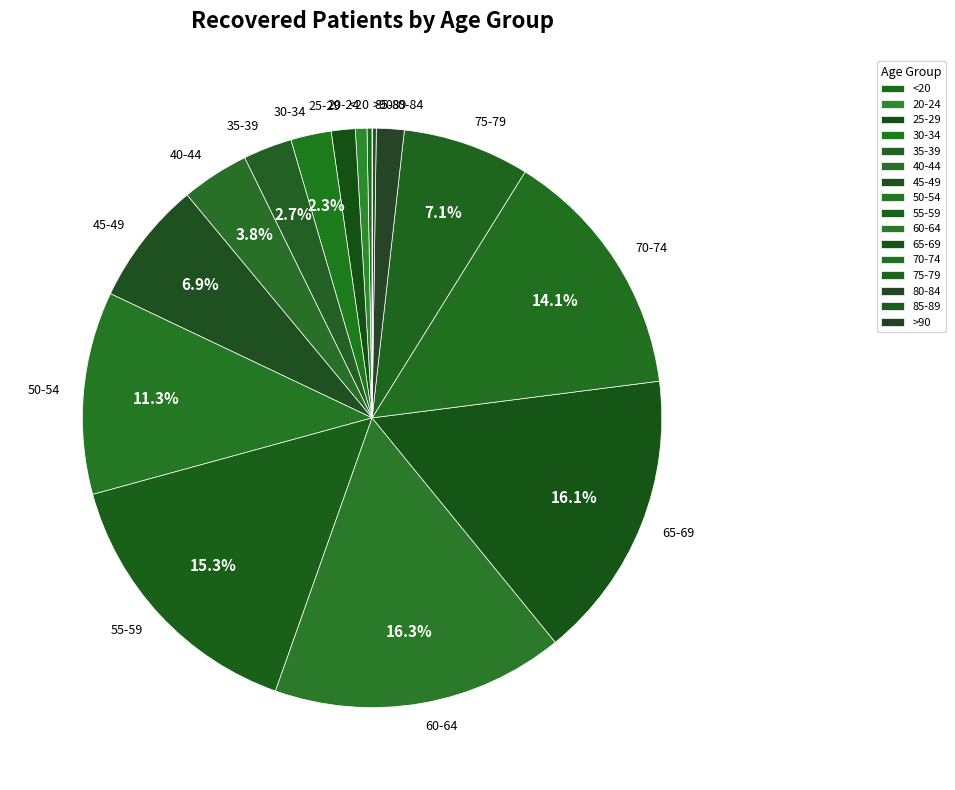

What is the ratio of the value at 80-84 to the value at <20?

5.5